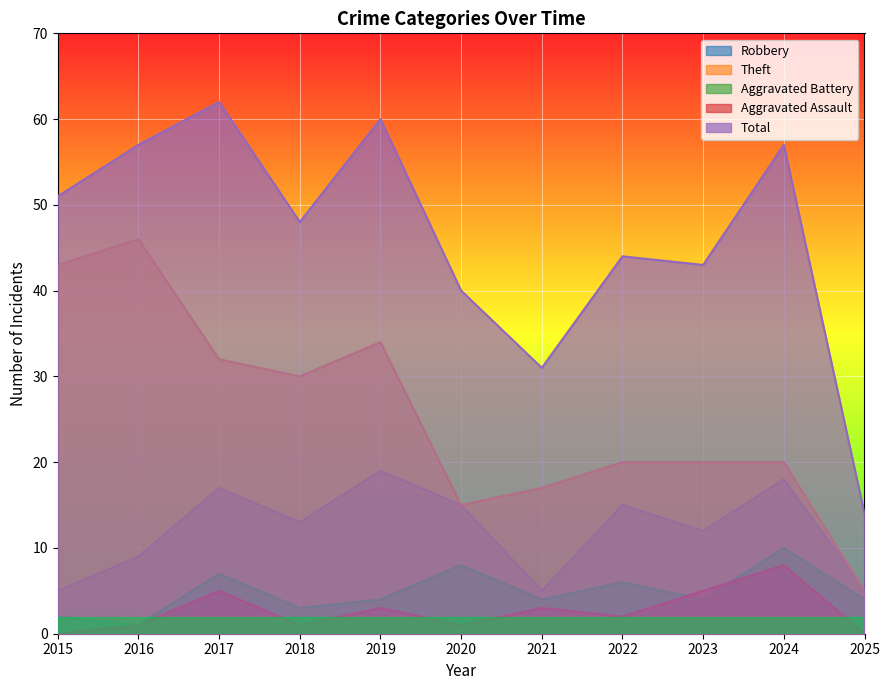

How many interior local valleys does the Aggravated Assault series have?

3